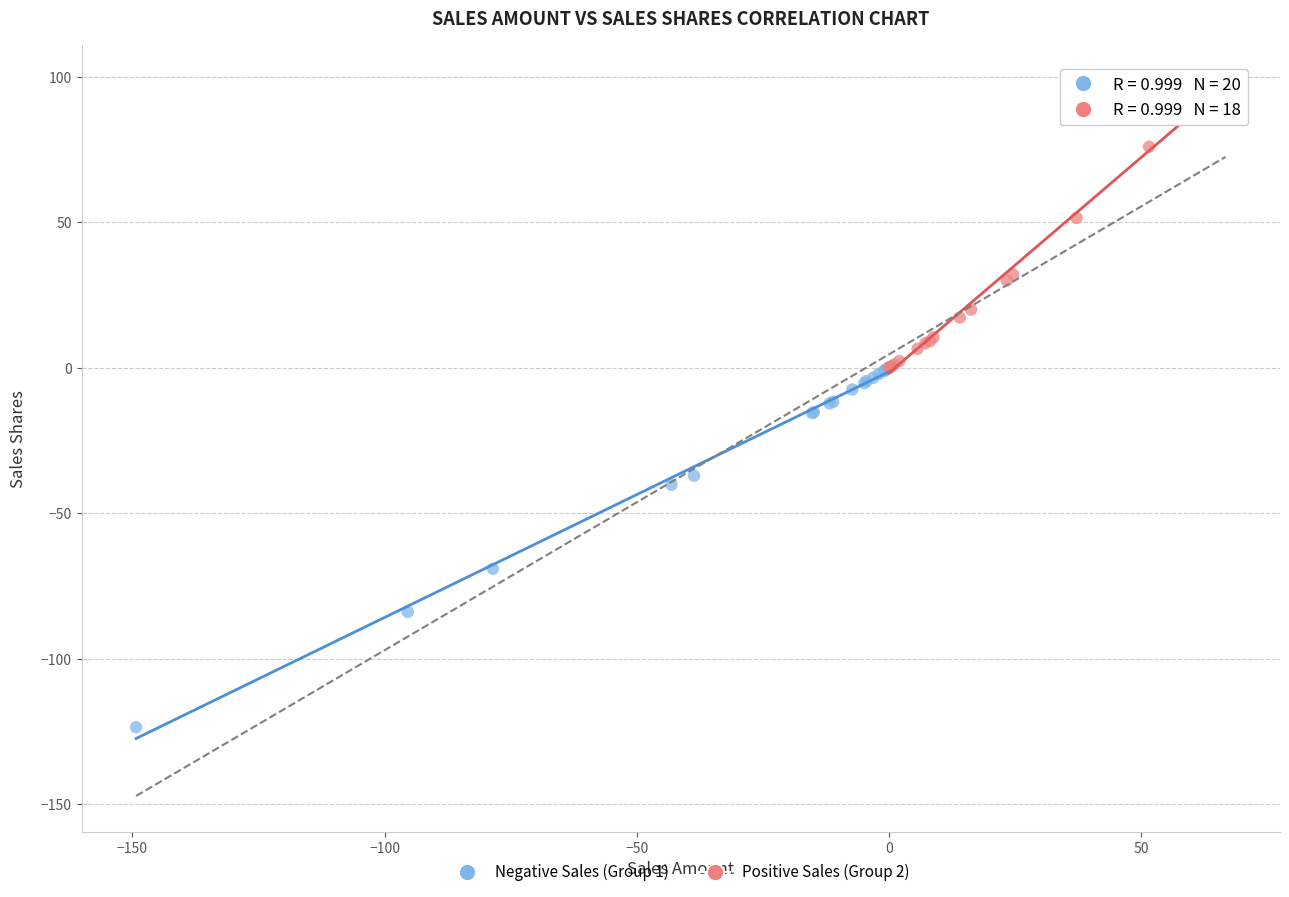

Which series contains the lowest Y value?

Negative Sales (Group 1)